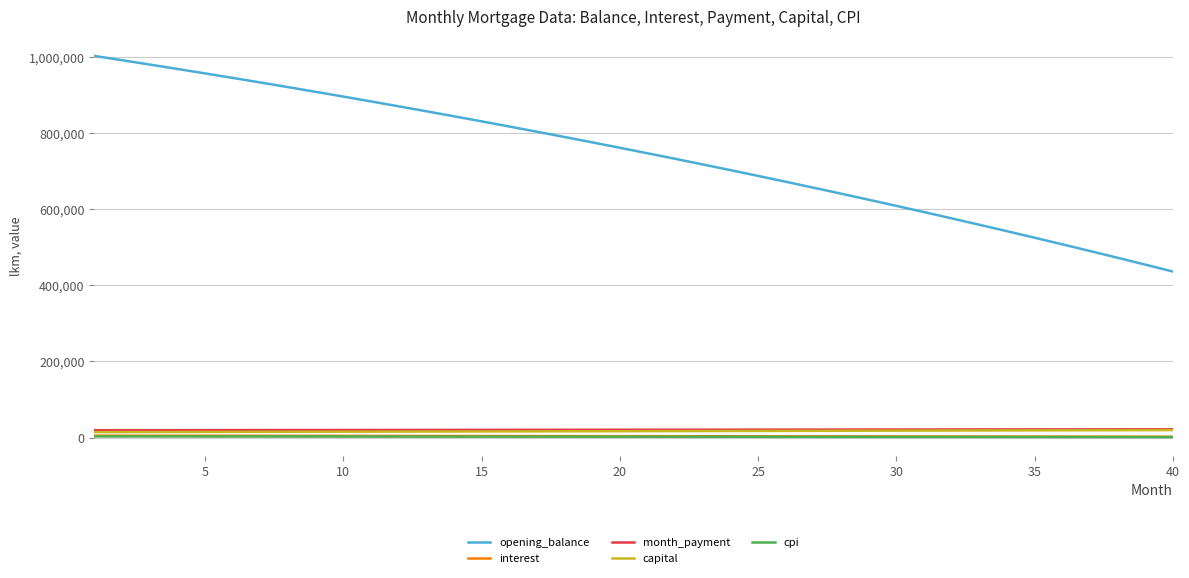

How many distinct data groups are displayed?

5